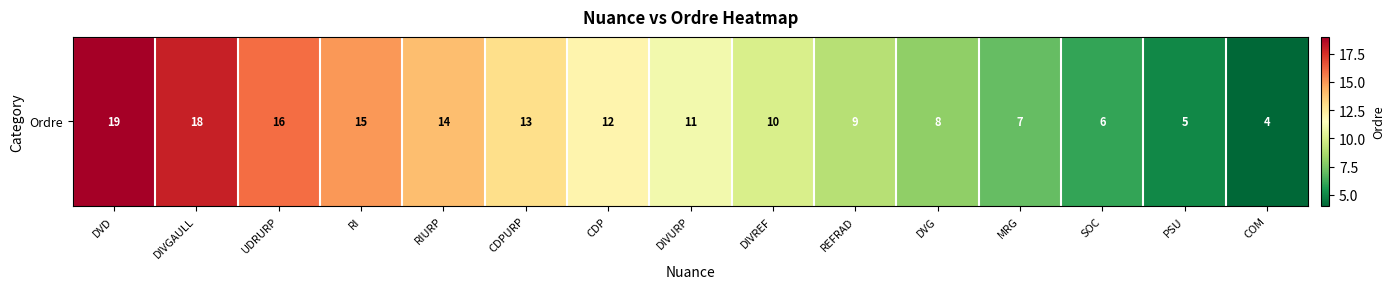

What is the sum of the values at DIVGAULL and SOC?

24